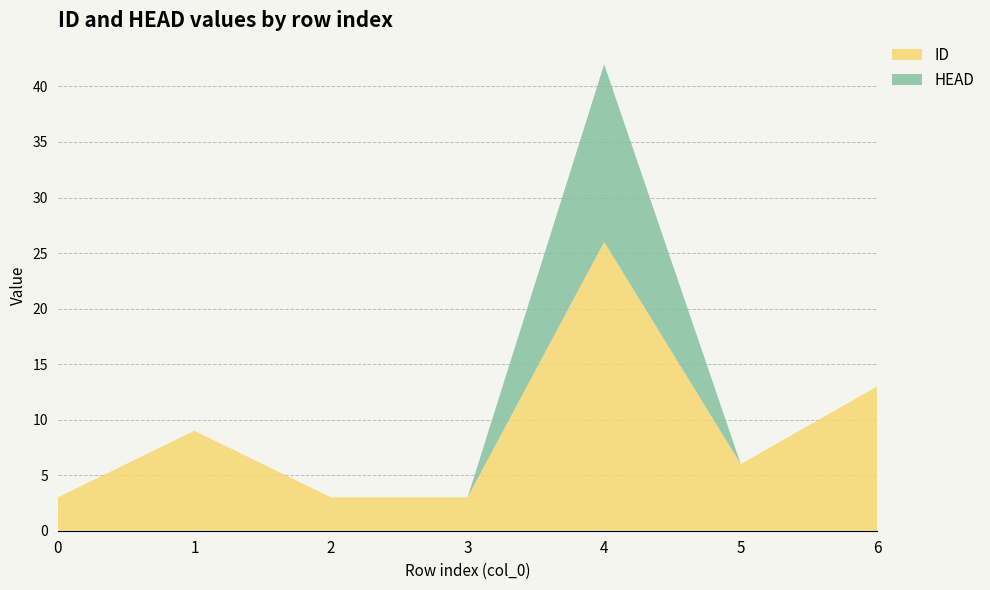

Reading left to right, extract all data points from this chart.

ID: 3	9	3	3	26	6	13
HEAD: 0	0	0	0	16	0	0